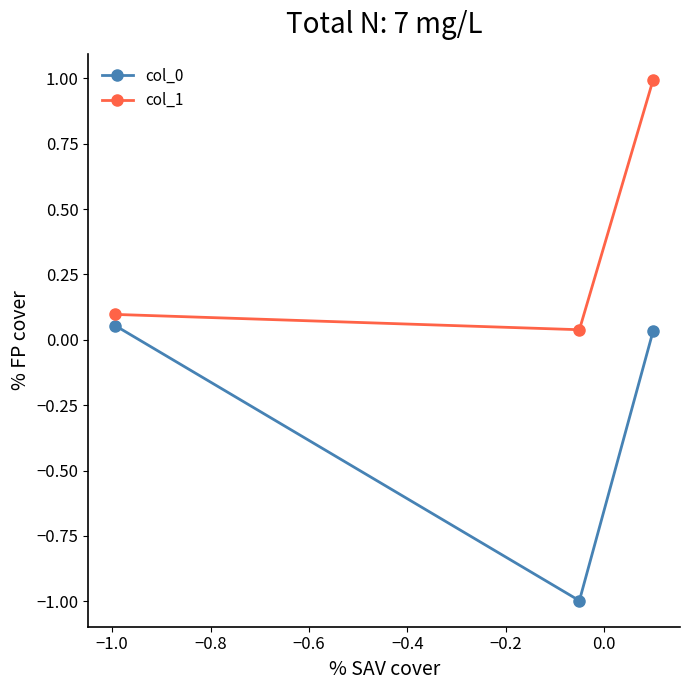

What is the value of the col_1 point at the 3rd from the left?

1.0